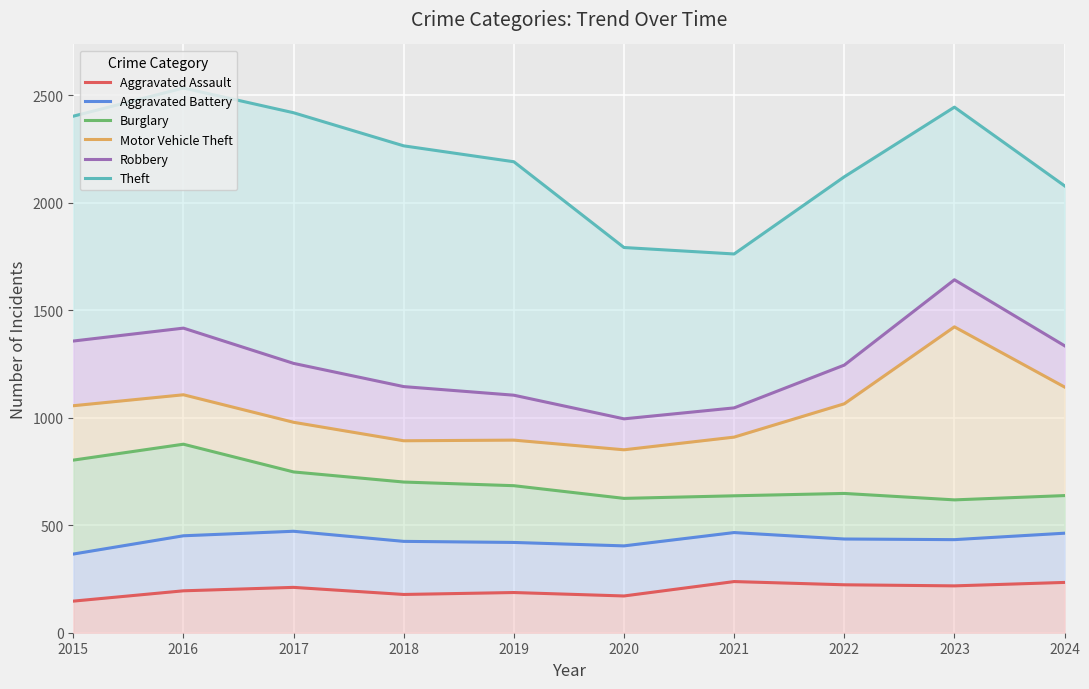

What is the spread (max minus min) of values at 2023?

2227